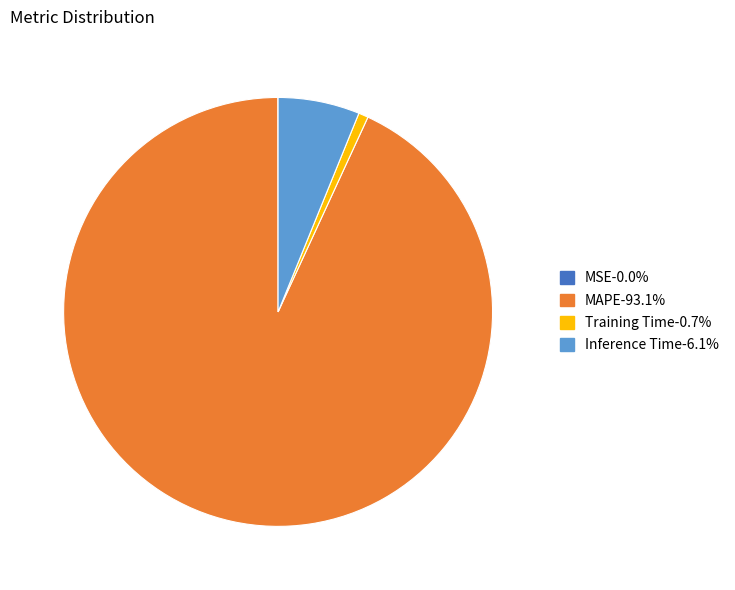

Is there any slice that represents more than half of the pie?

Yes